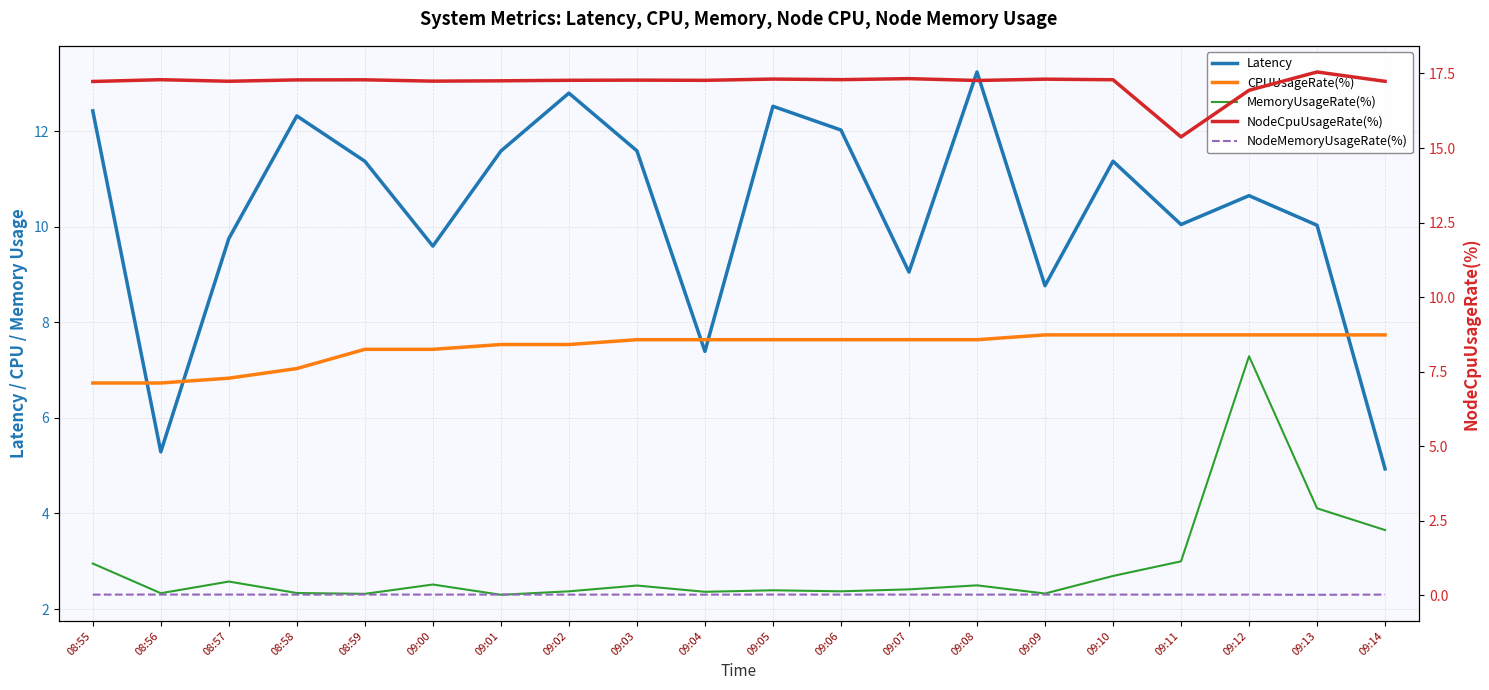

Between 08:59 and 09:07, which series saw the biggest shift?

Latency